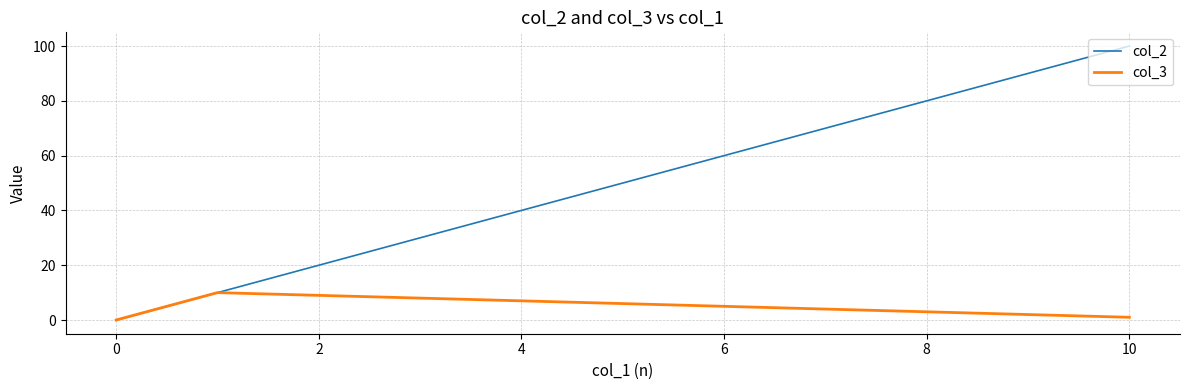

Which series has the largest total across all categories?

col_2